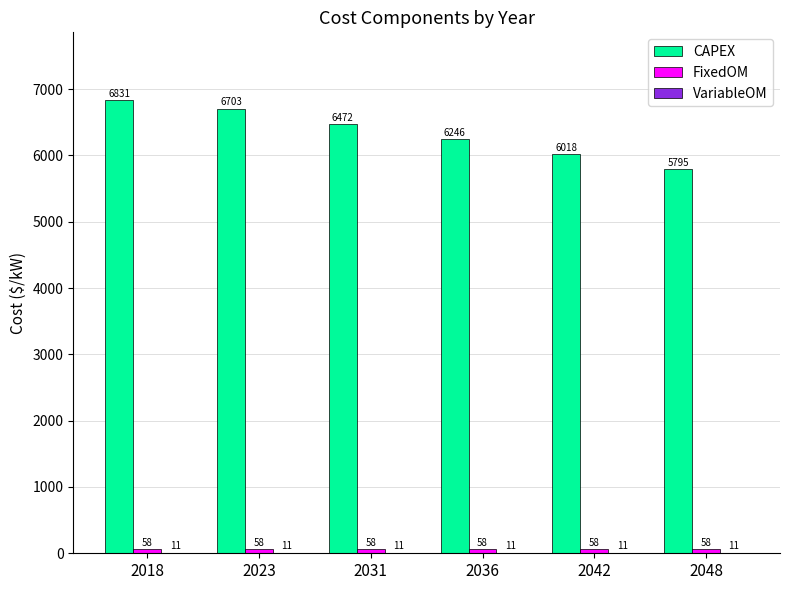

How many distinct data groups are displayed?

3